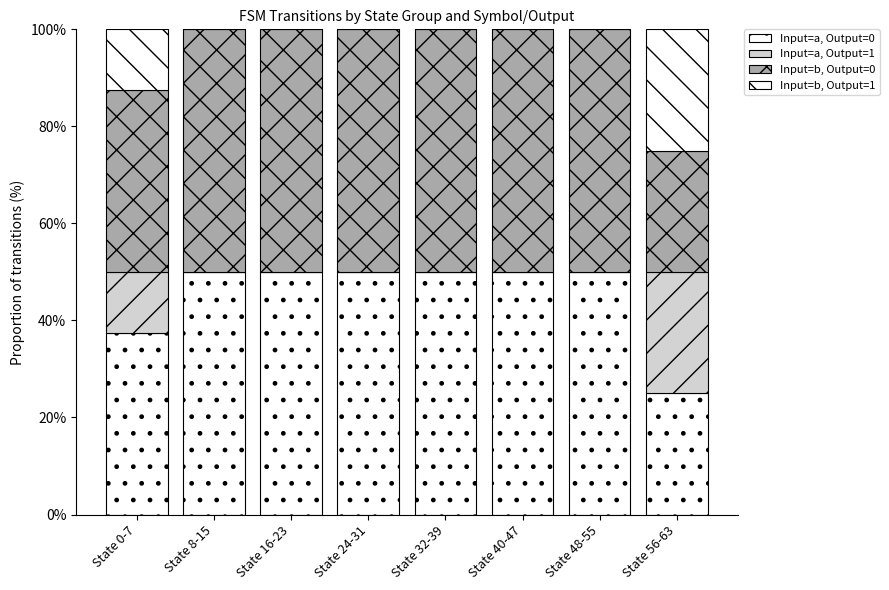

Is it true that Input=a, Output=0 equals 50.0 at State 32-39?

True